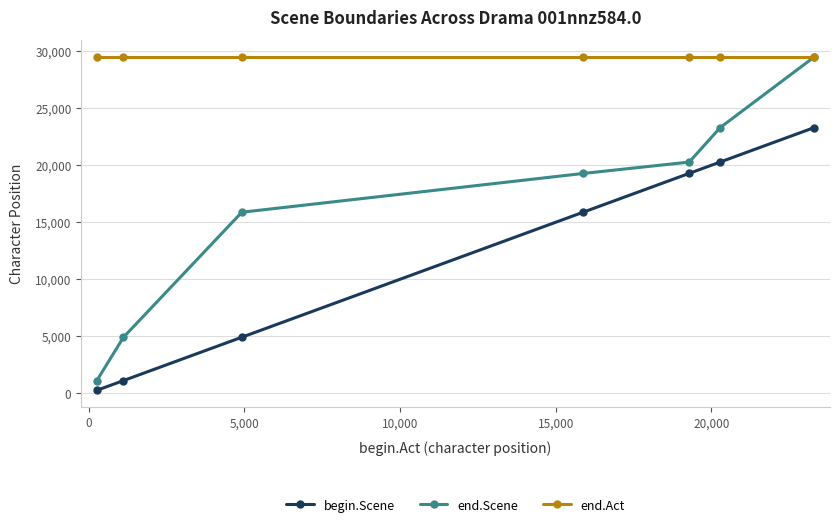

True or false: begin.Scene has more than 0 interior local peaks.

False